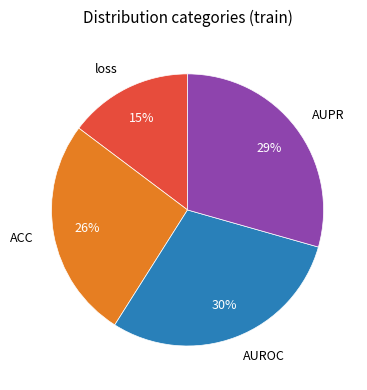

Is there a majority slice in this chart?

No